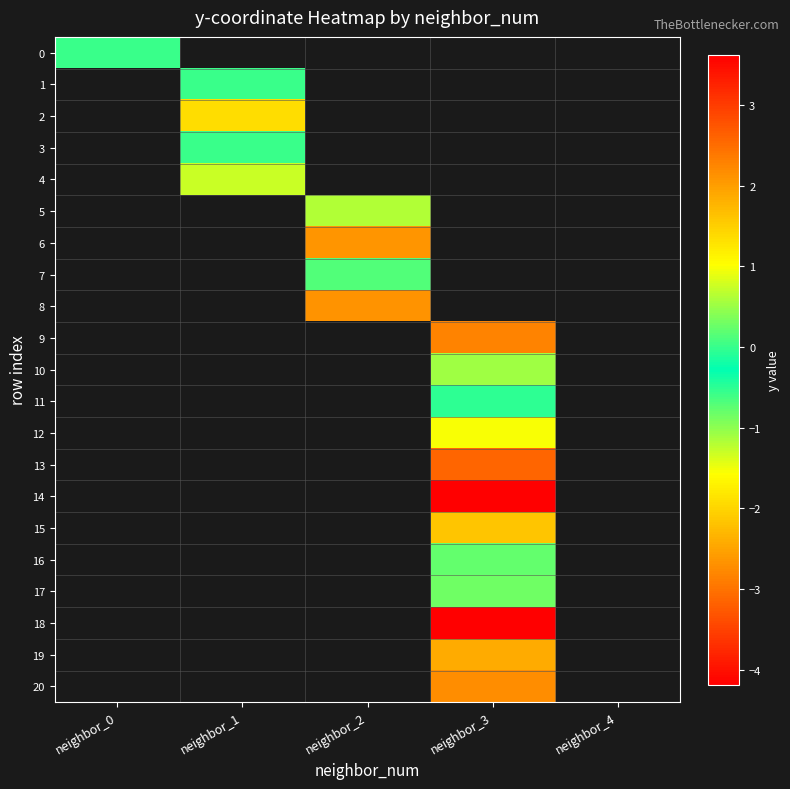

Which category has the lowest value across all series?

neighbor_3